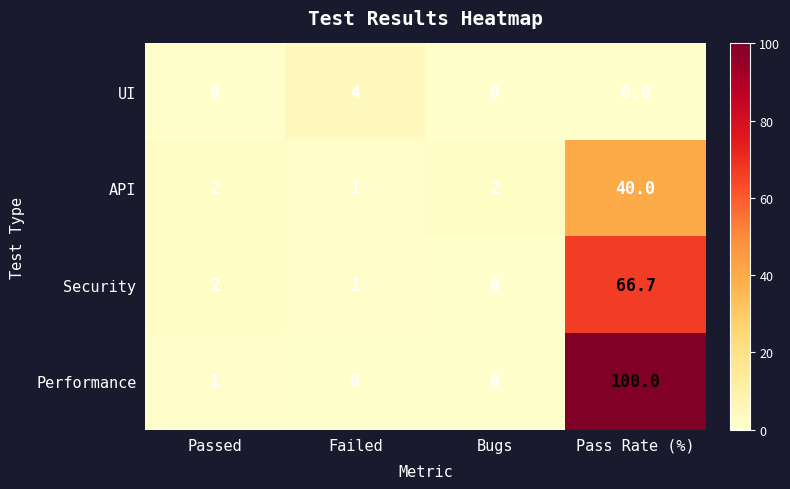

How many categories are shown in the chart?

4